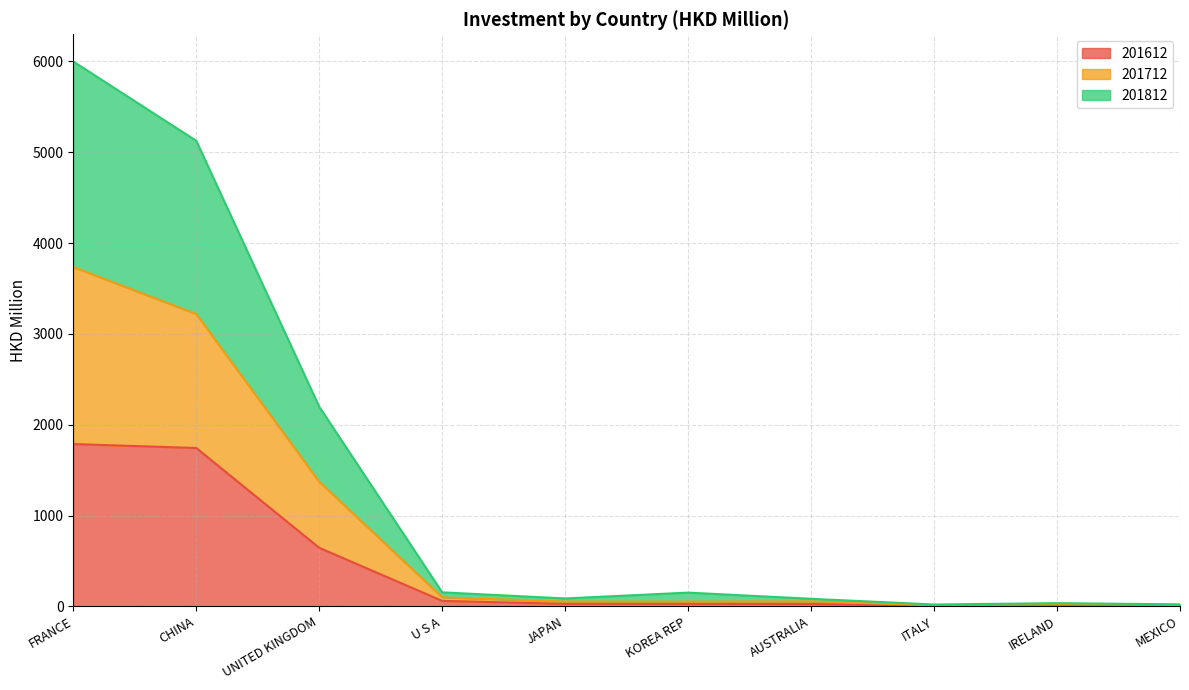

At which category is the sum across all series the highest?

FRANCE